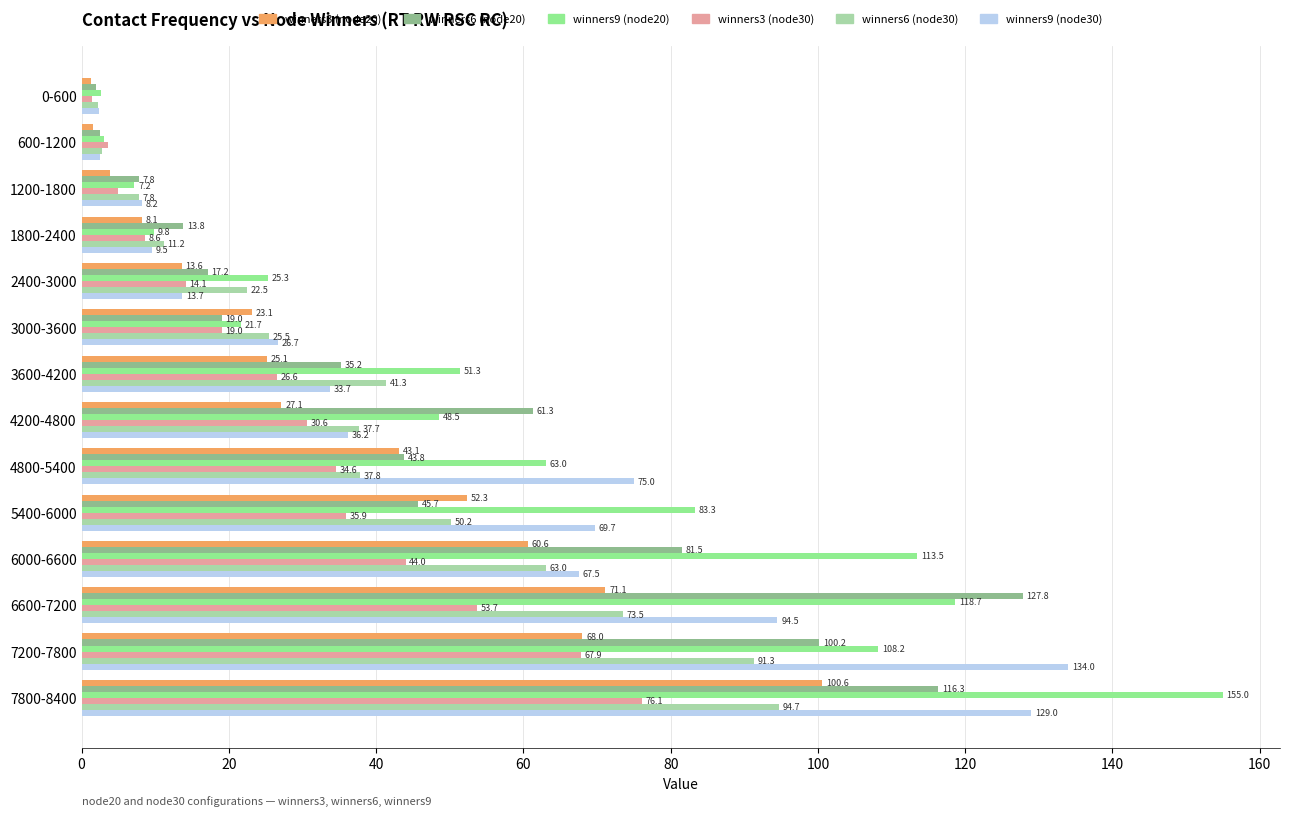

What is the spread (max minus min) of values at 1200-1800?

4.3